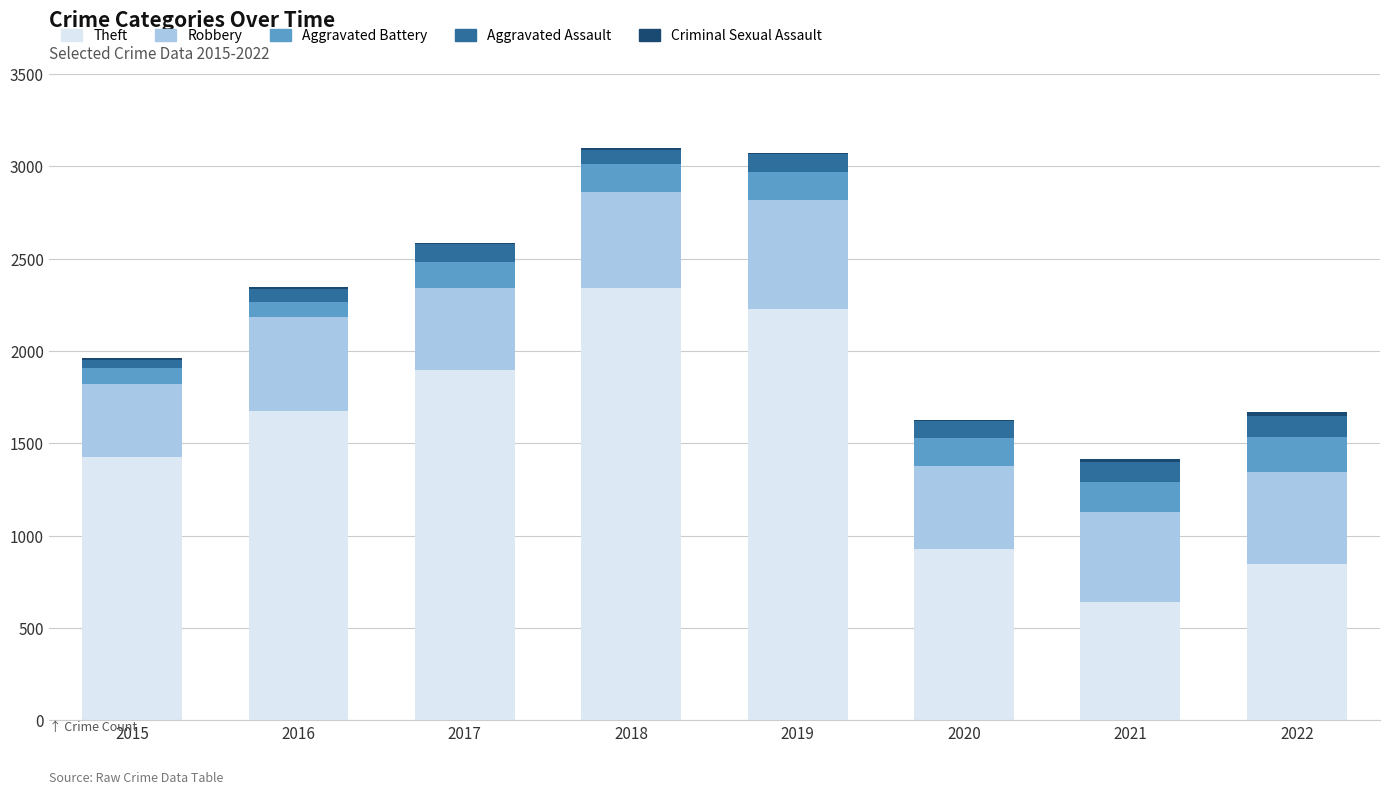

What is the highest value of the Theft series?

2341